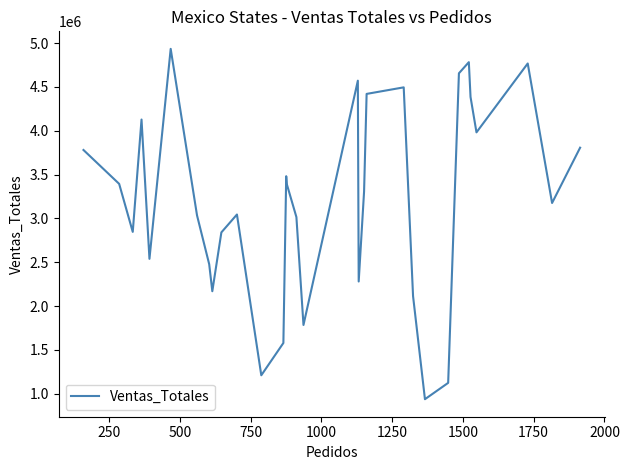

What is the maximum value shown in the chart?

4934056.4